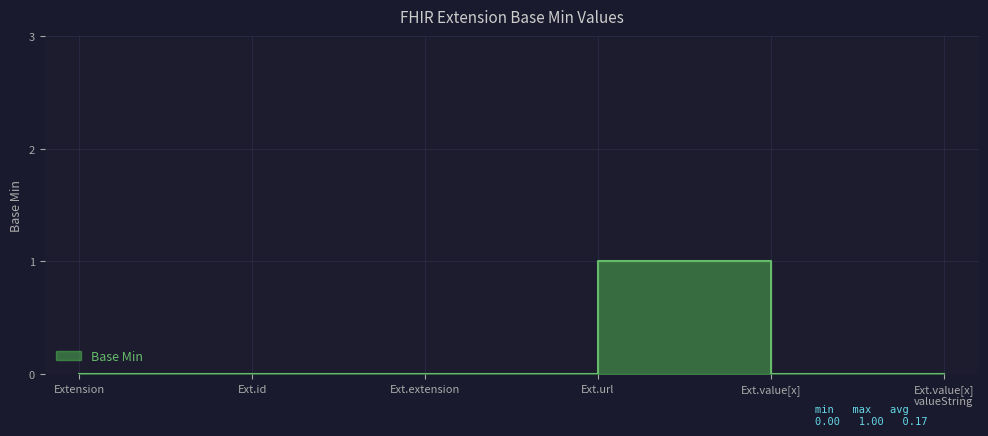

How many lines are shown in the chart?

1